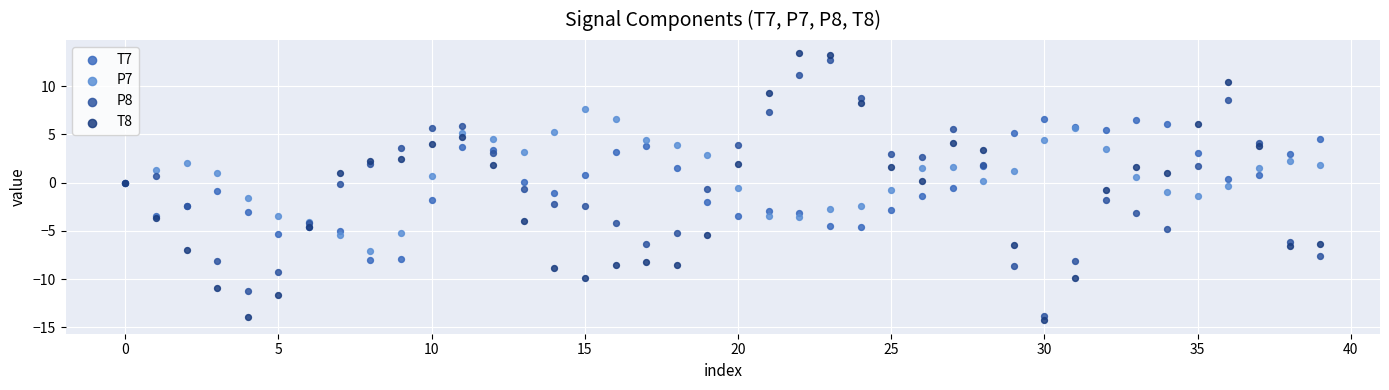

Which series reaches the maximum Y coordinate?

T8